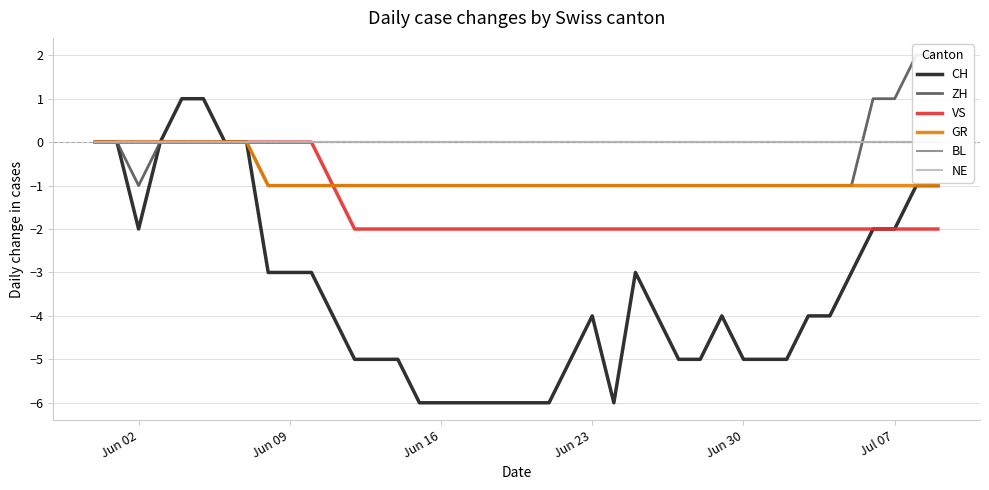

How many series are shown in this chart?

6